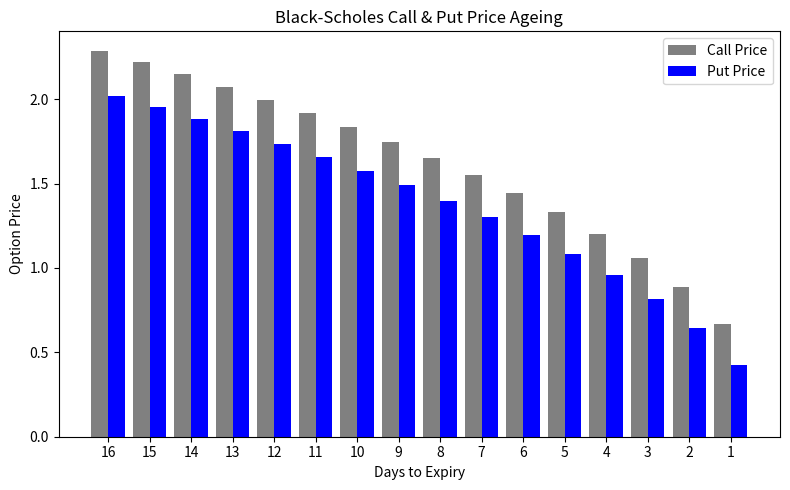

What is the sum of the Put Price values at 4 and 8?

2.4